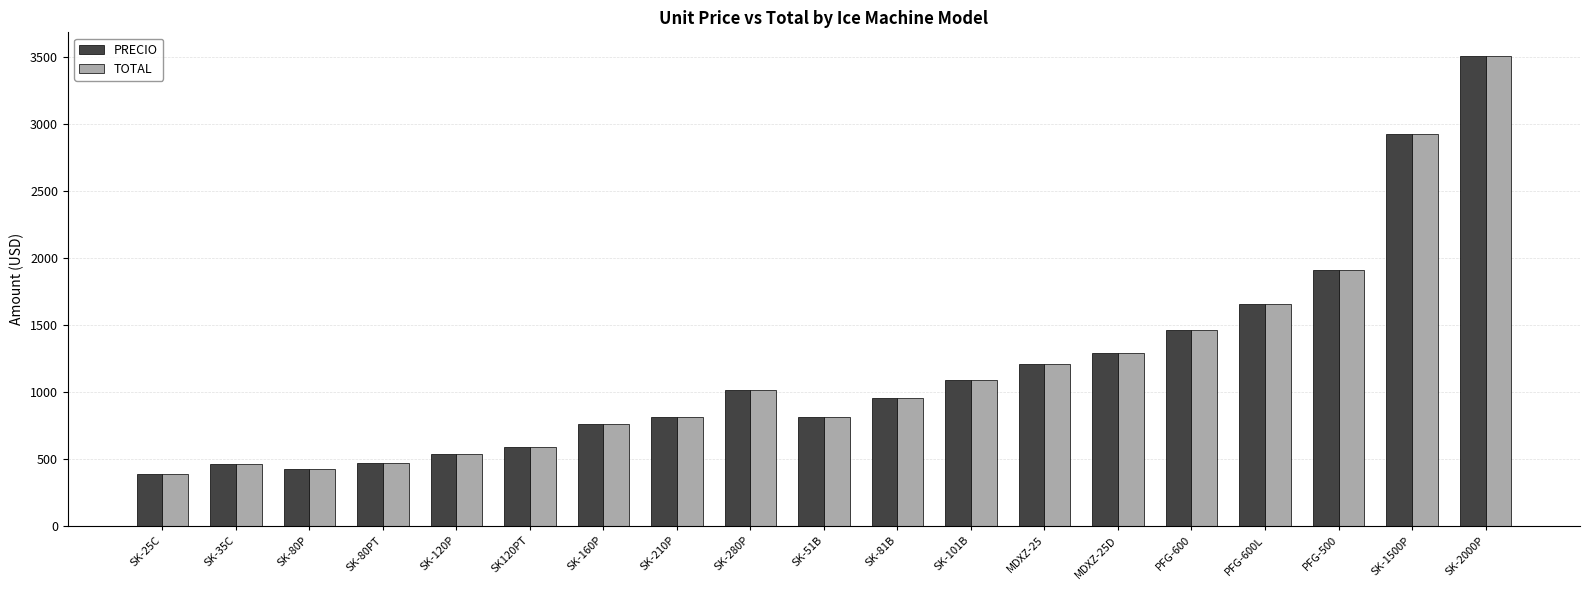

What is the total value across all series at SK-81B?

1909.0